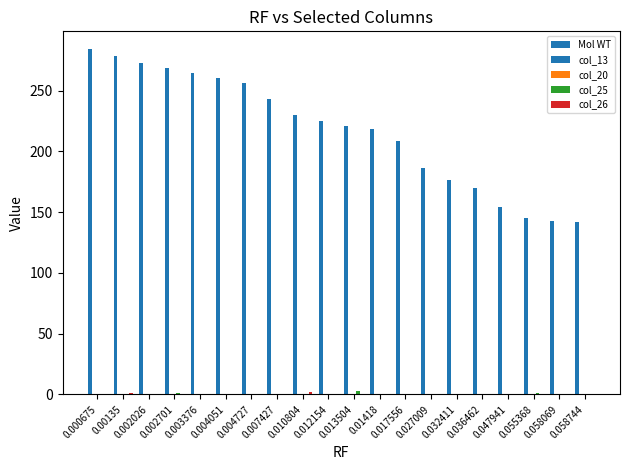

At which label does col_26 reach its minimum?

0.000675